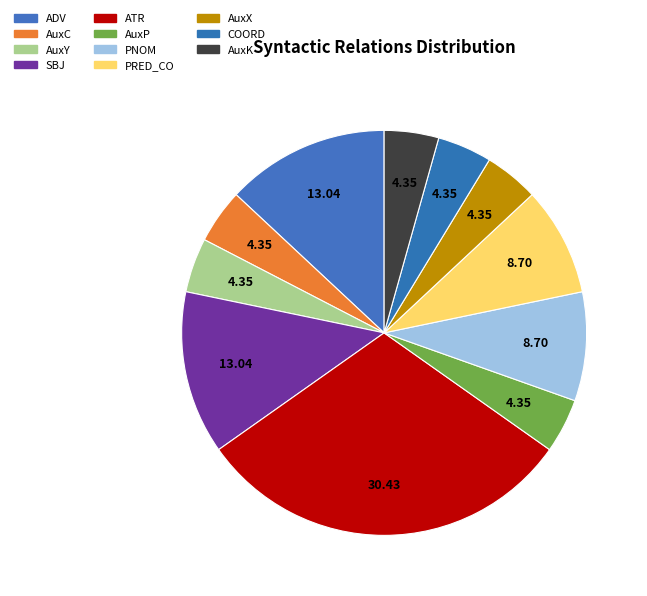

To the nearest percent, what percentage of the pie is AuxX?

4%